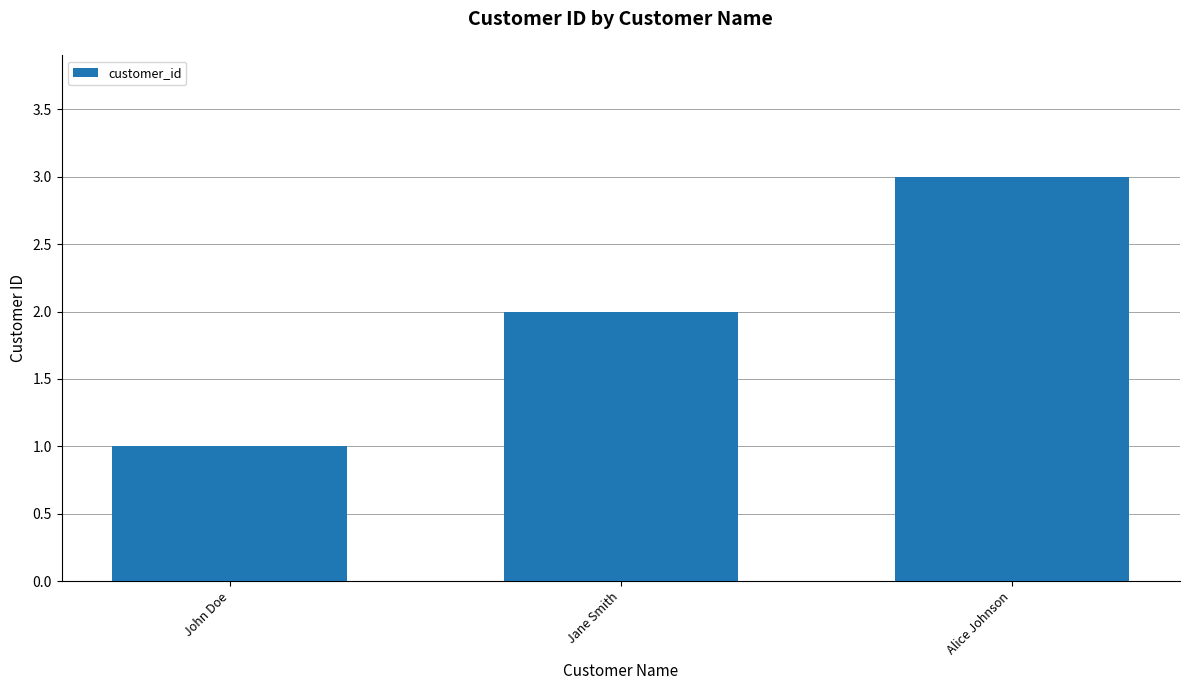

Approximately how many times larger is the value at John Doe compared to Alice Johnson?

0.3